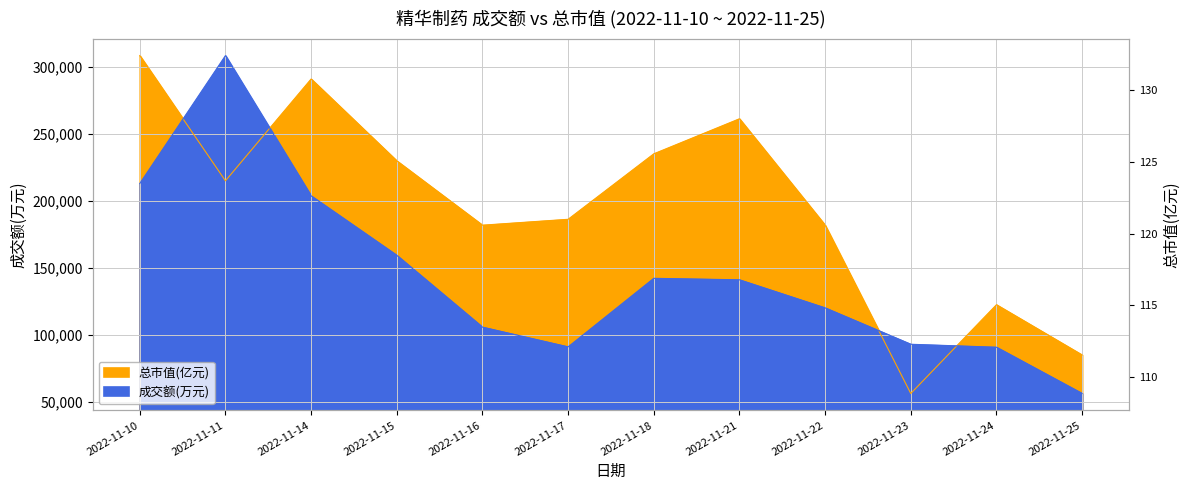

At which category does 总市值(亿元) reach its first local peak?

2022-11-14